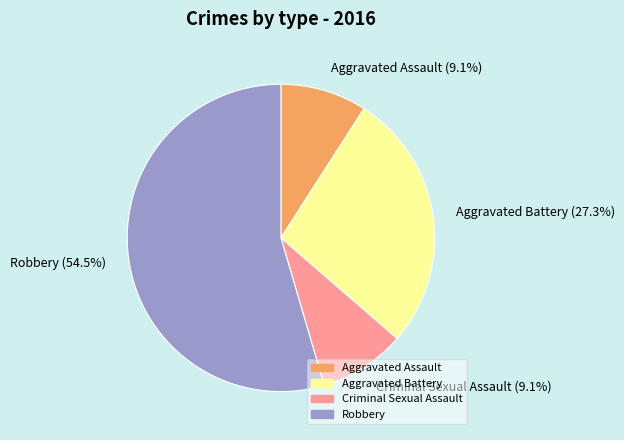

True or false: Aggravated Battery accounts for 27% of the total.

True